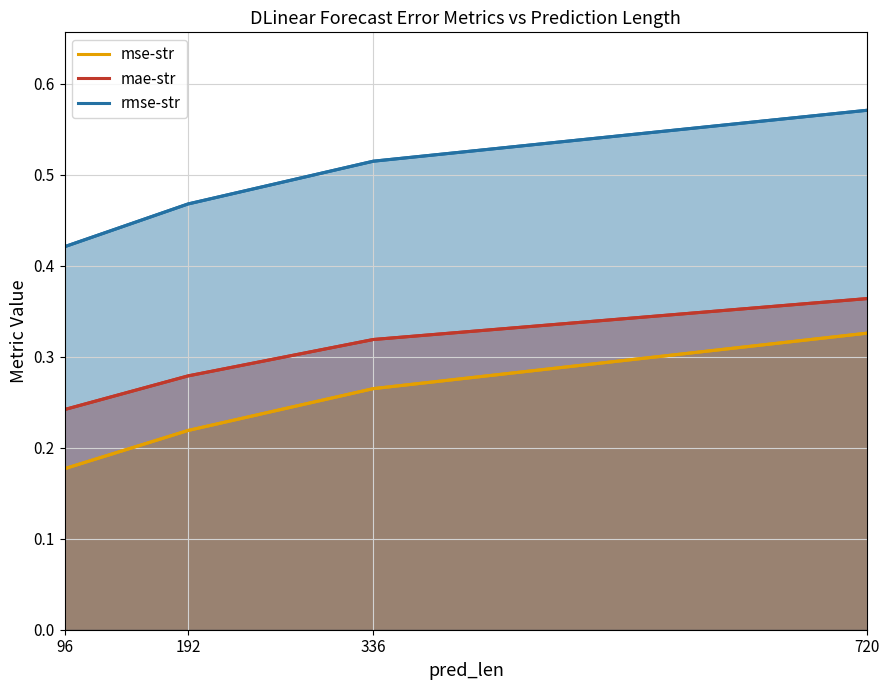

At which category is the sum across all series the highest?

720